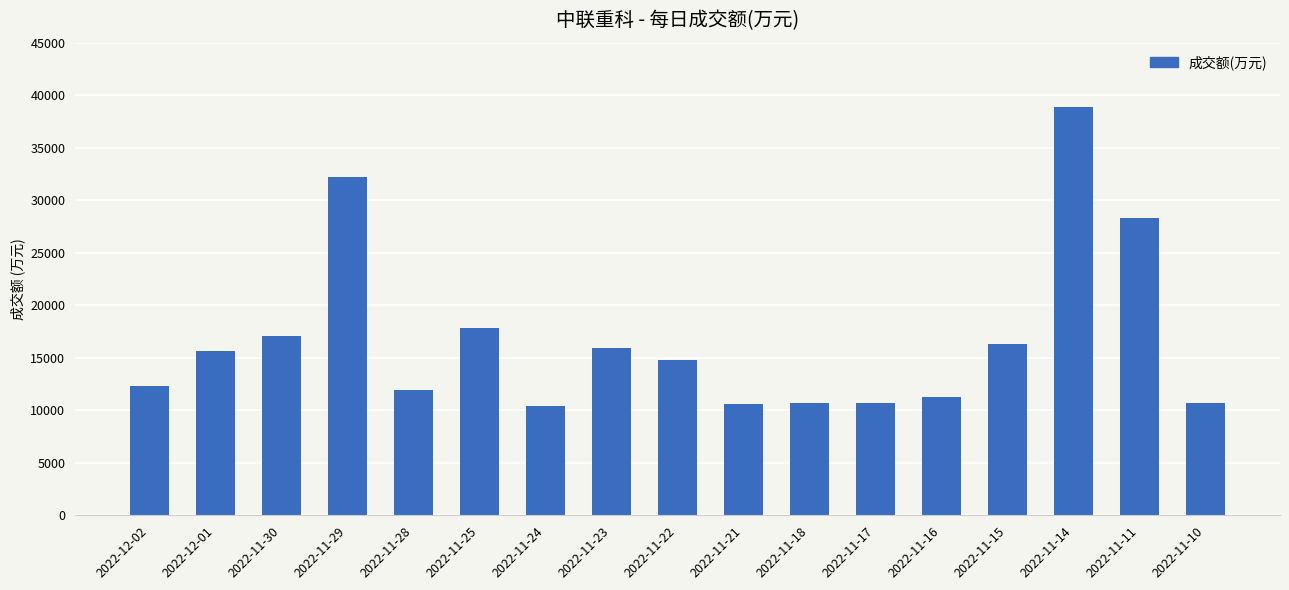

At which category does the chart reach its peak across all series?

2022-11-14